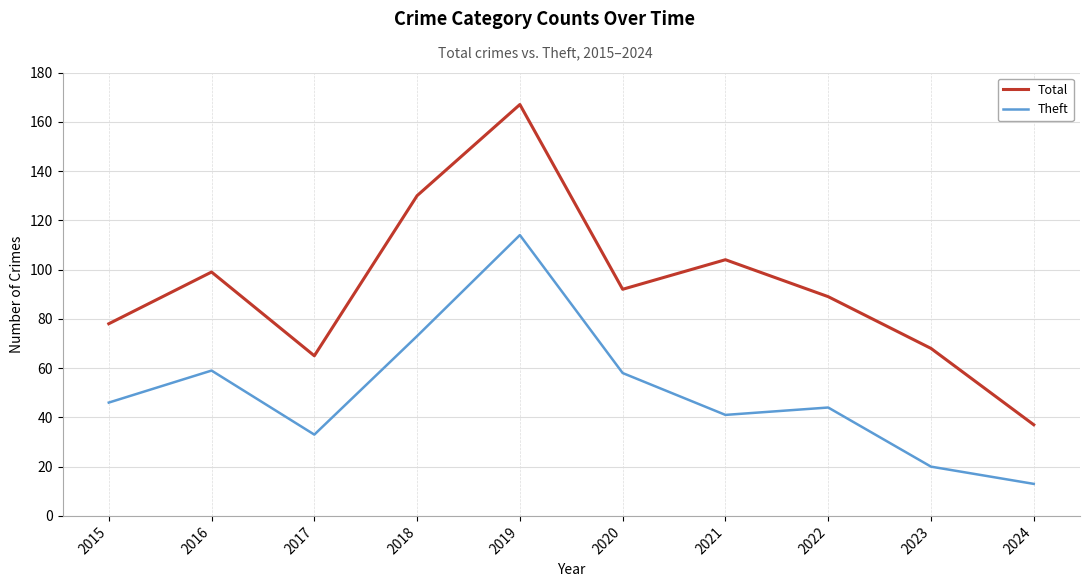

Which series has the largest range (max minus min)?

Total